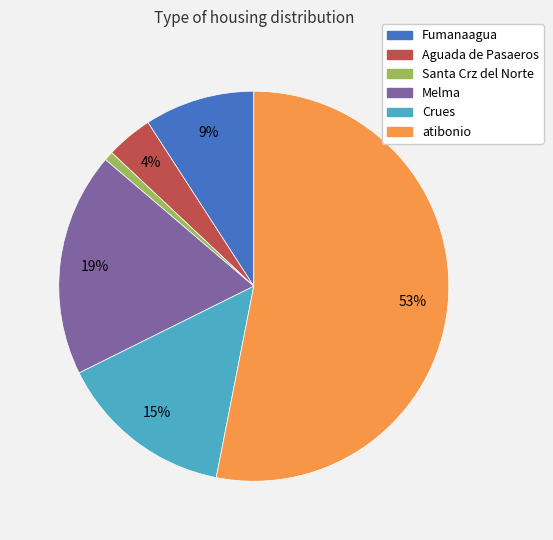

To the nearest percent, what percentage of the pie is Fumanaagua?

9%